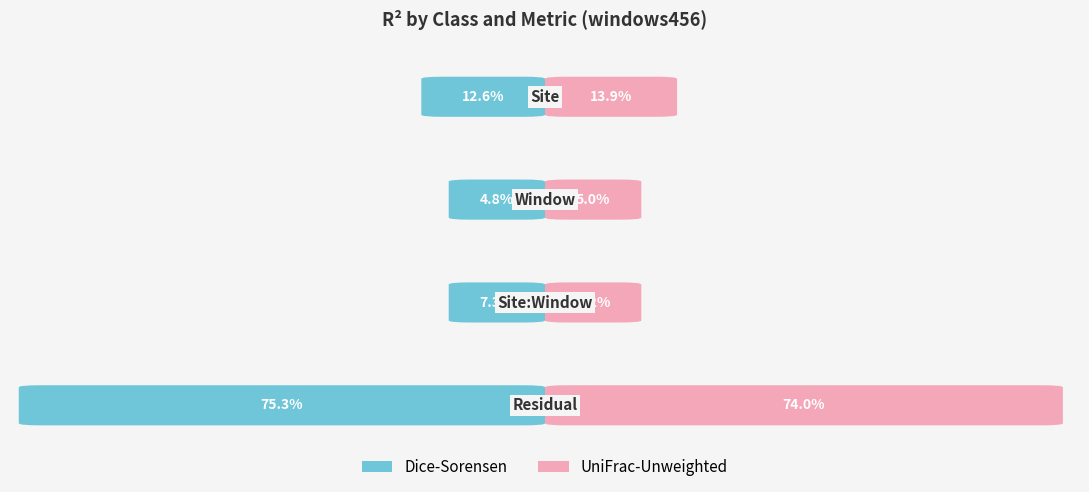

How many distinct data groups are displayed?

2